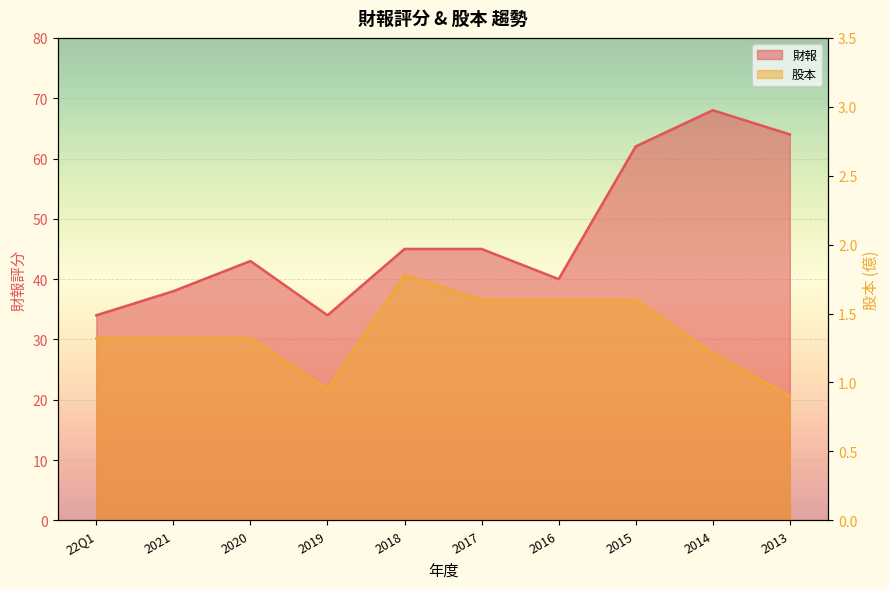

What is the highest value of the 財報 series?

68.0